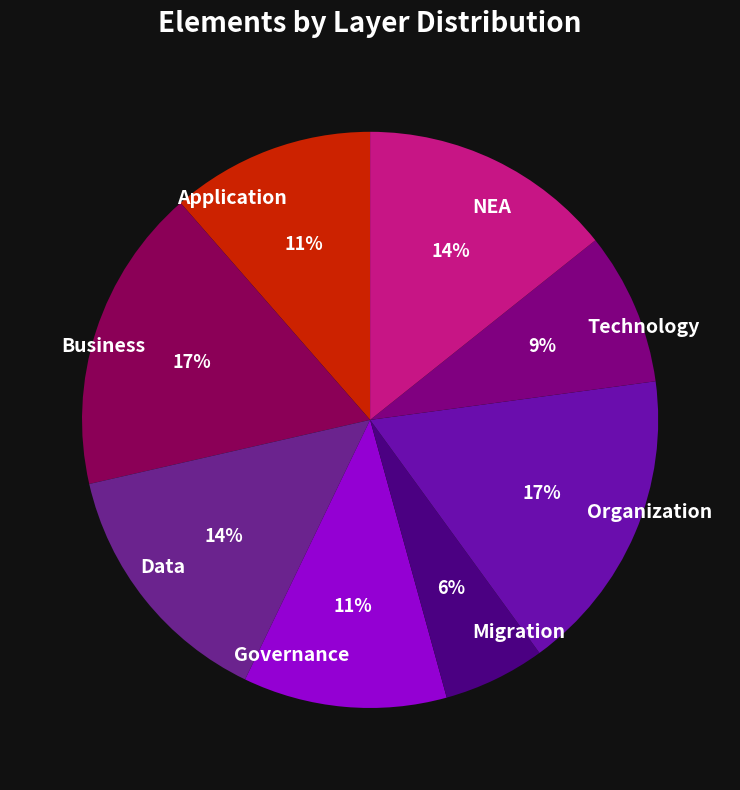

Is the sum of Business and Governance greater than half?

No